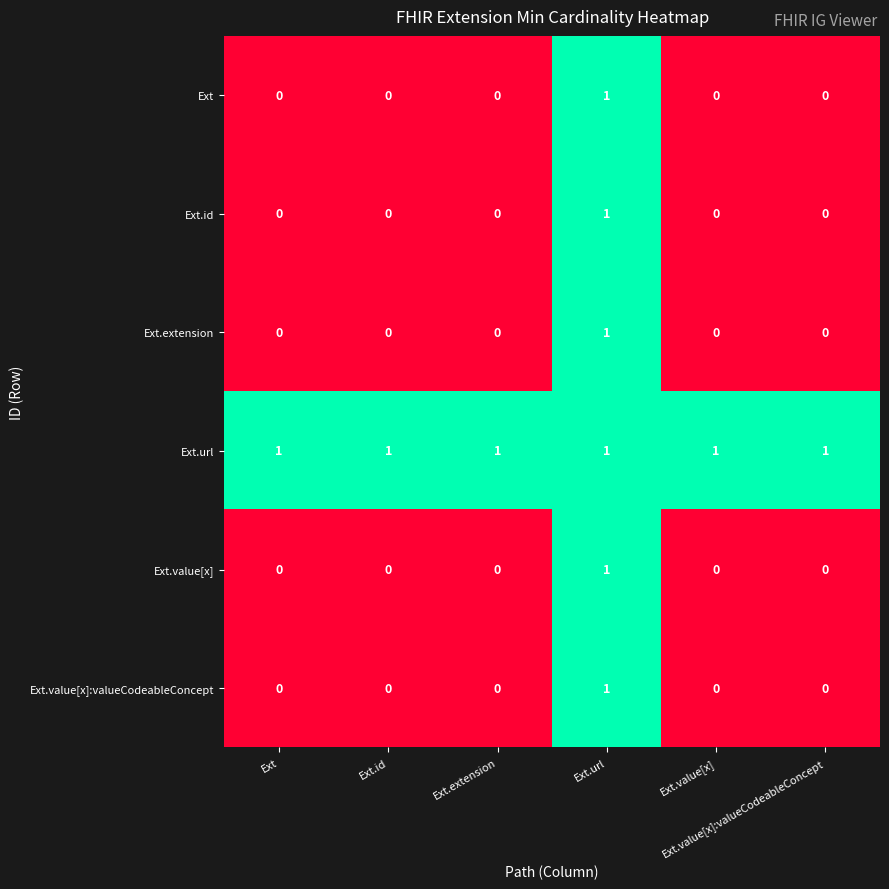

At how many categories does at least one series exceed 0?

6